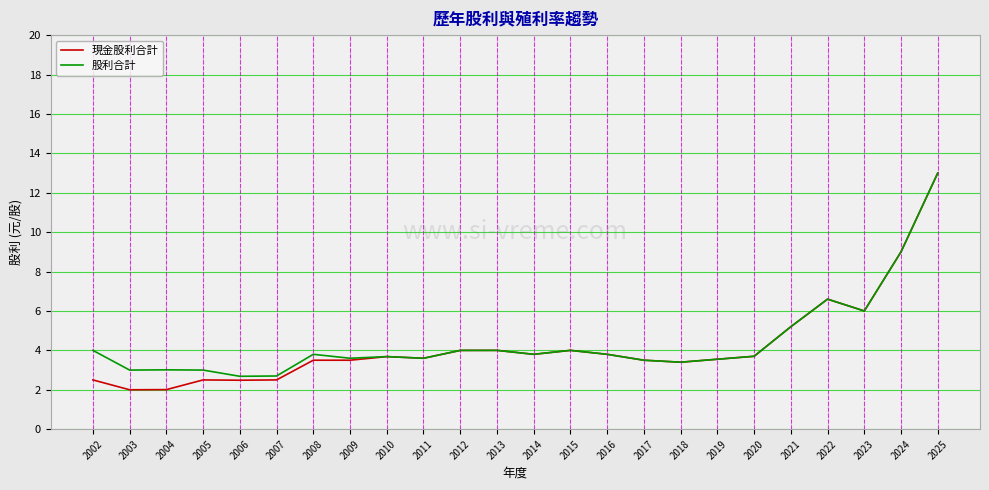

Is it true that 股利合計 equals 13.0 at 2025?

True